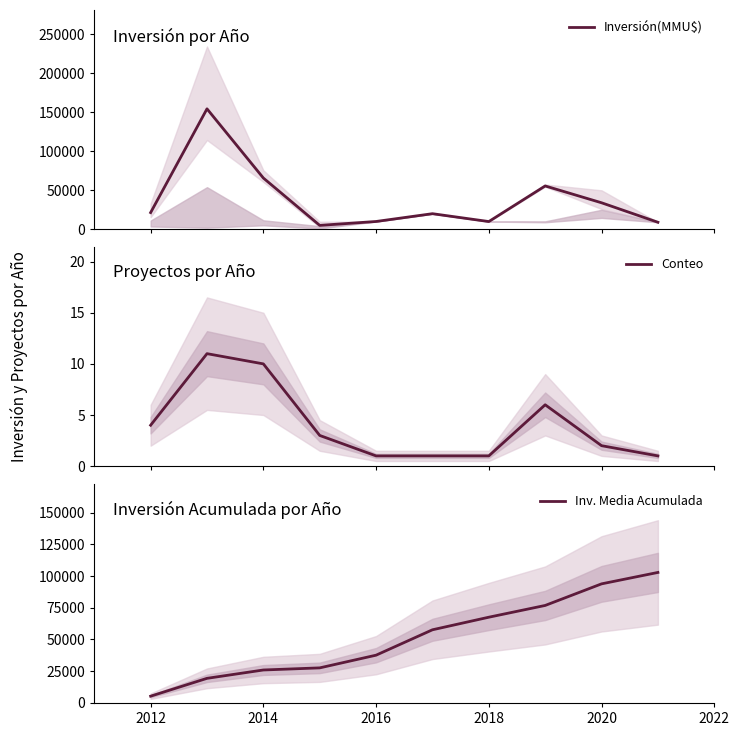

What is the label of the 8th point from the right?

2014